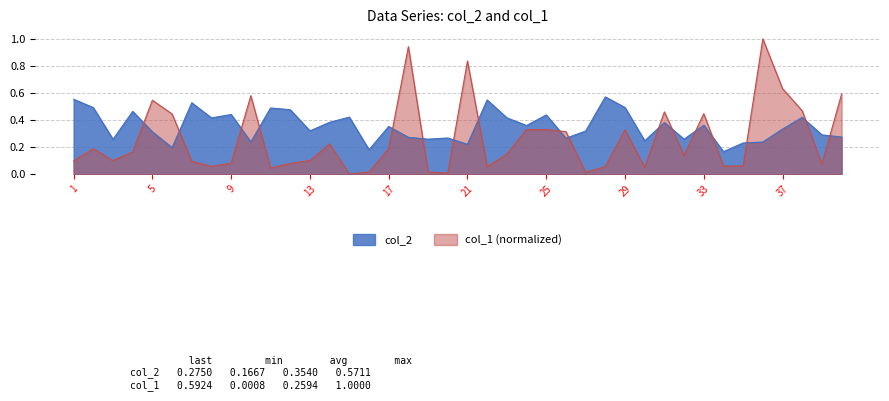

Is the value of col_1 at 35 greater than the value of col_2 at 13?

No